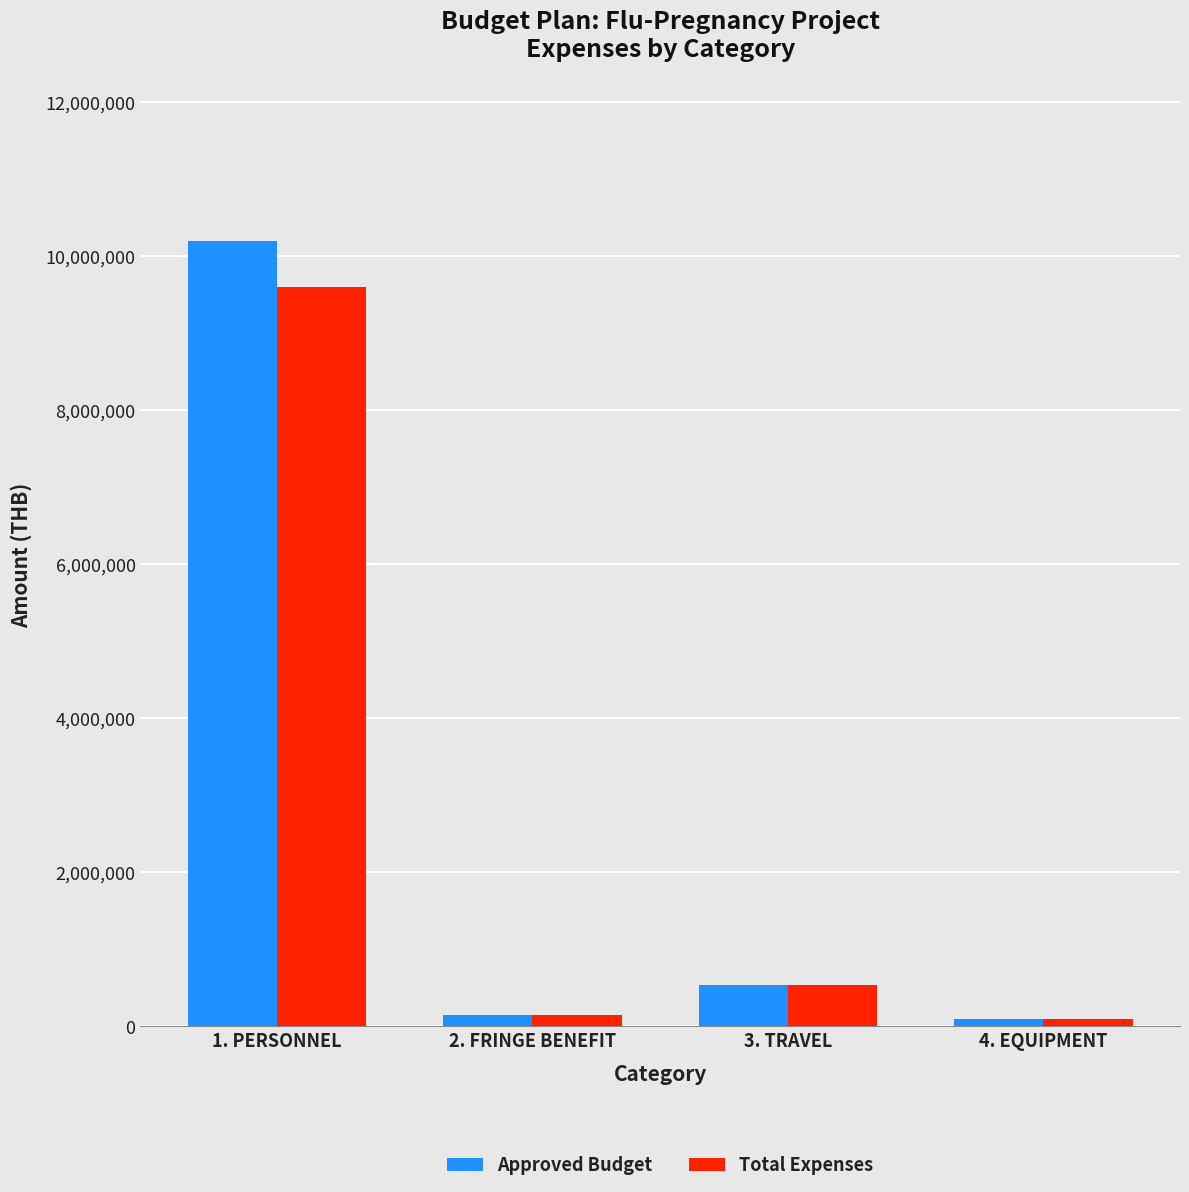

What is the average value of the Total Expenses series?

2596637